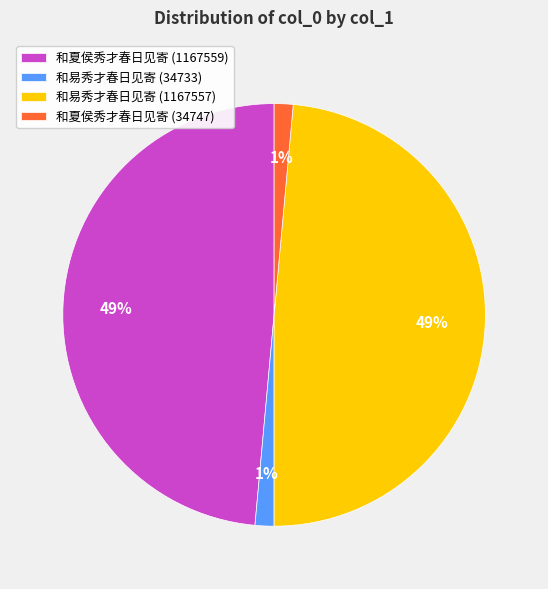

How many segments does this pie chart have?

4